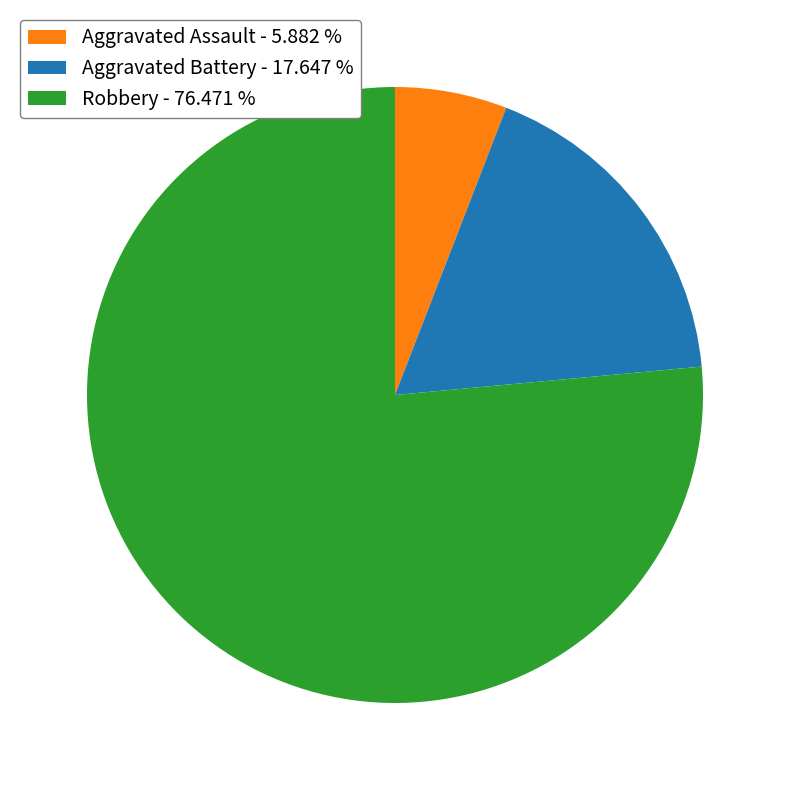

Is there a majority slice in this chart?

Yes